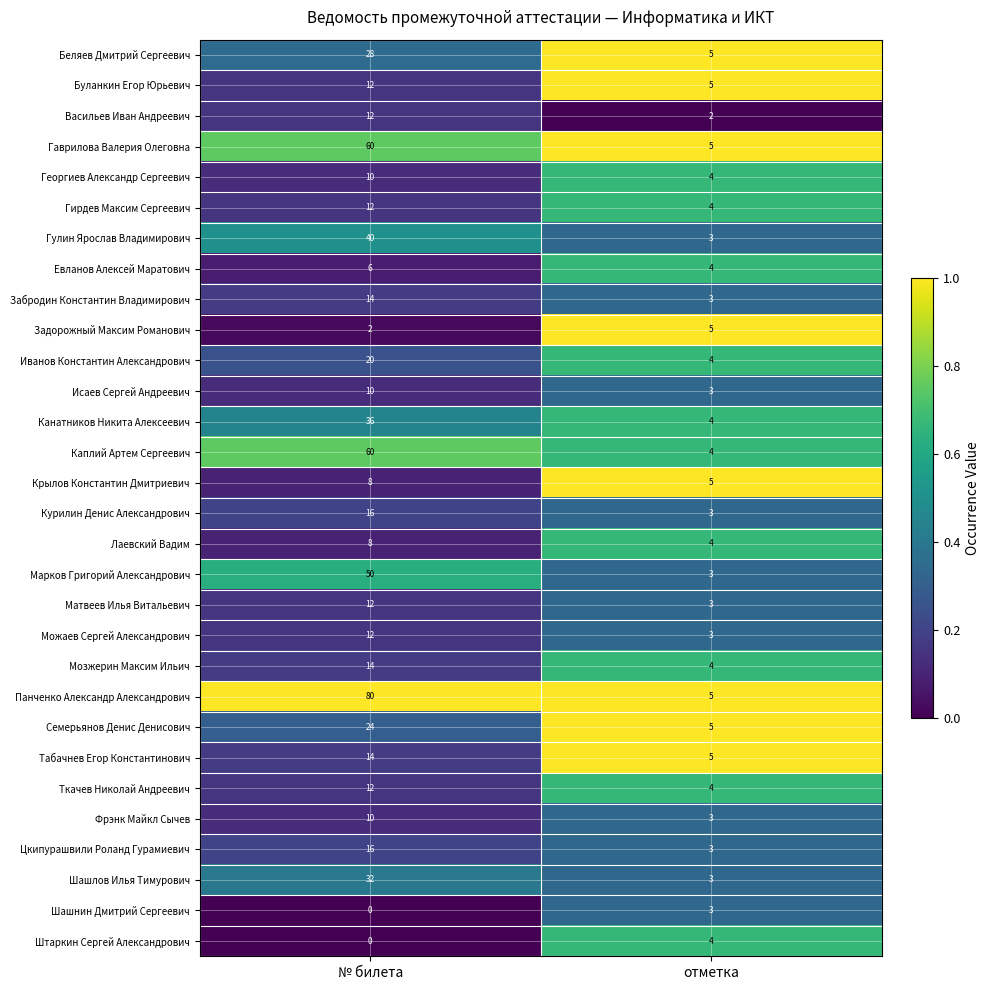

What is the sum of all Панченко Александр Александрович values?

85